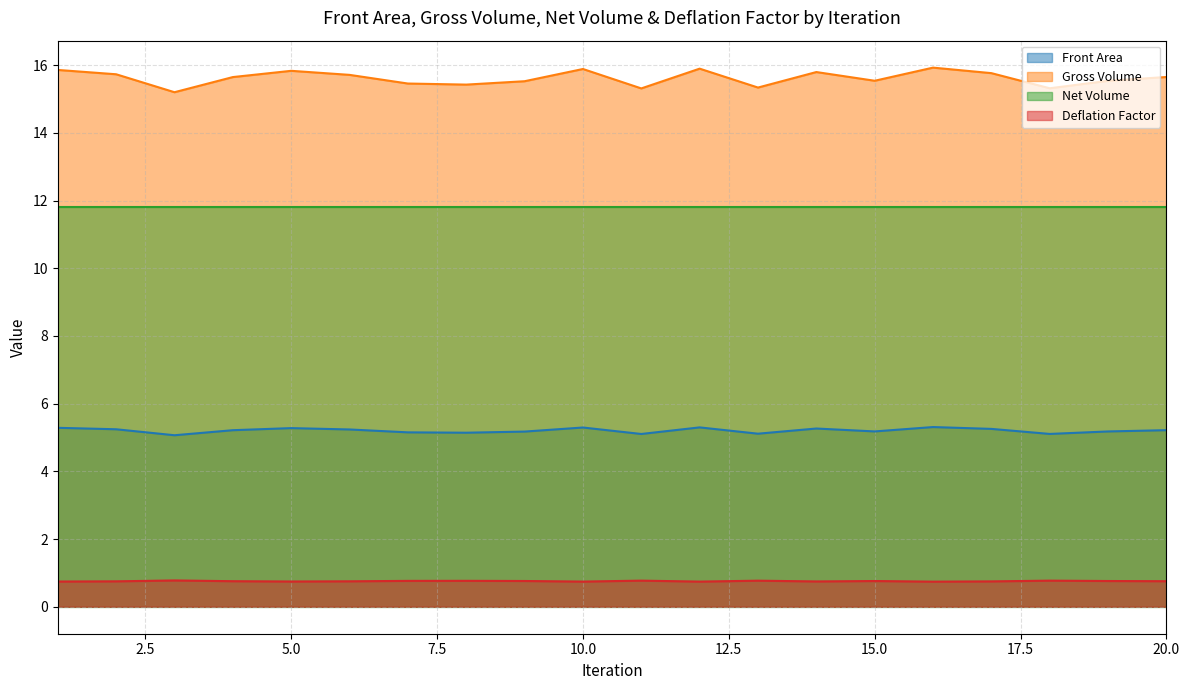

At which category is the sum across all series the highest?

16